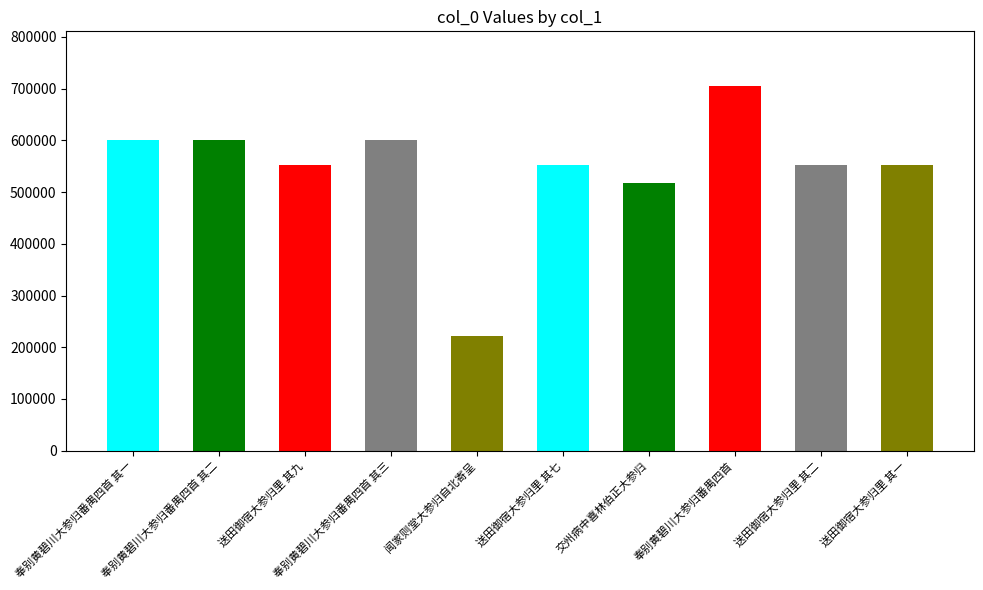

Read the value at 闻家则堂大参归自北寄呈, to the nearest 50.

221100